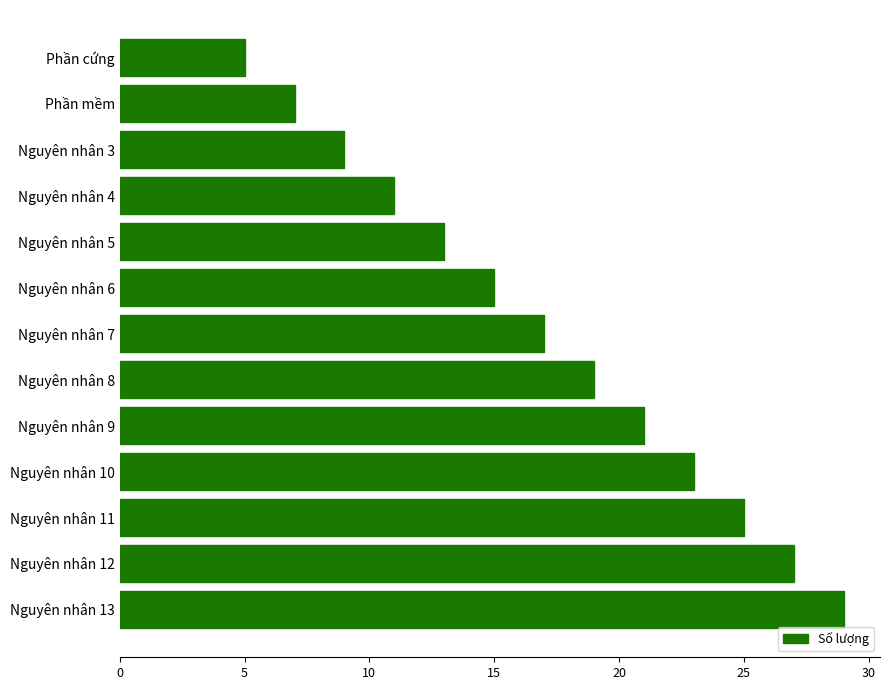

Rank the categories by value from lowest to highest.

Phần cứng, Phần mềm, Nguyên nhân 3, Nguyên nhân 4, Nguyên nhân 5, Nguyên nhân 6, Nguyên nhân 7, Nguyên nhân 8, Nguyên nhân 9, Nguyên nhân 10, Nguyên nhân 11, Nguyên nhân 12, Nguyên nhân 13